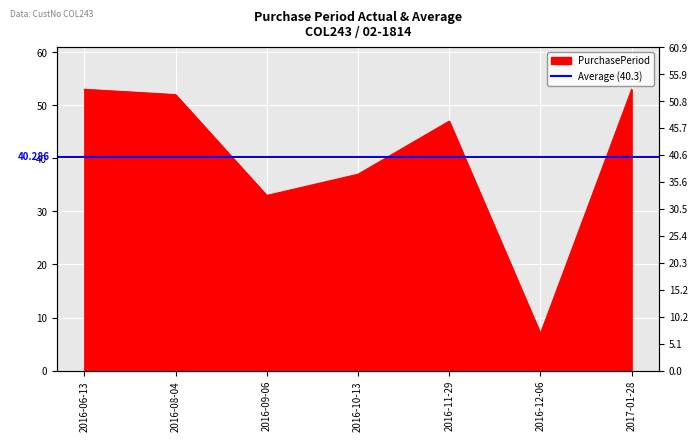

Rank the categories by value from highest to lowest.

2016-06-13, 2017-01-28, 2016-08-04, 2016-11-29, 2016-10-13, 2016-09-06, 2016-12-06